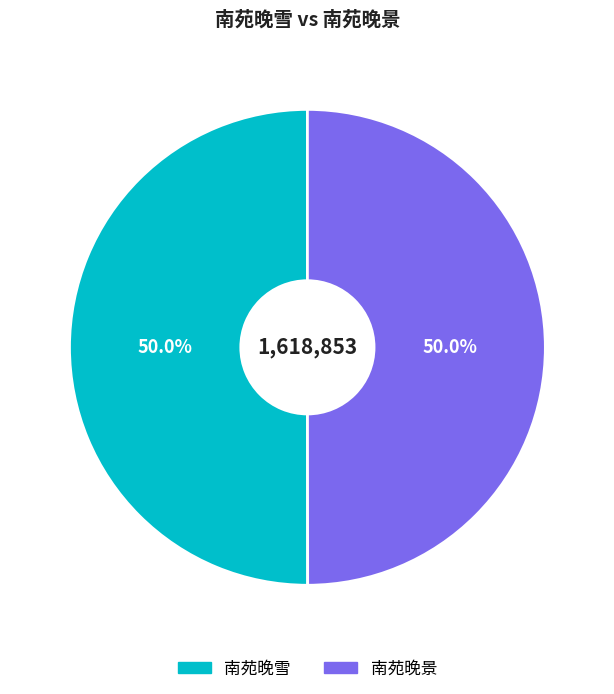

True or false: 南苑晚景 accounts for 43% of the total.

False